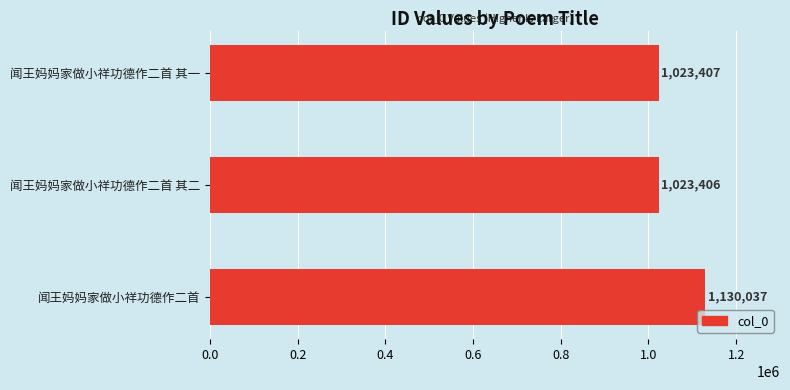

What is the difference between the second highest and minimum values?

1